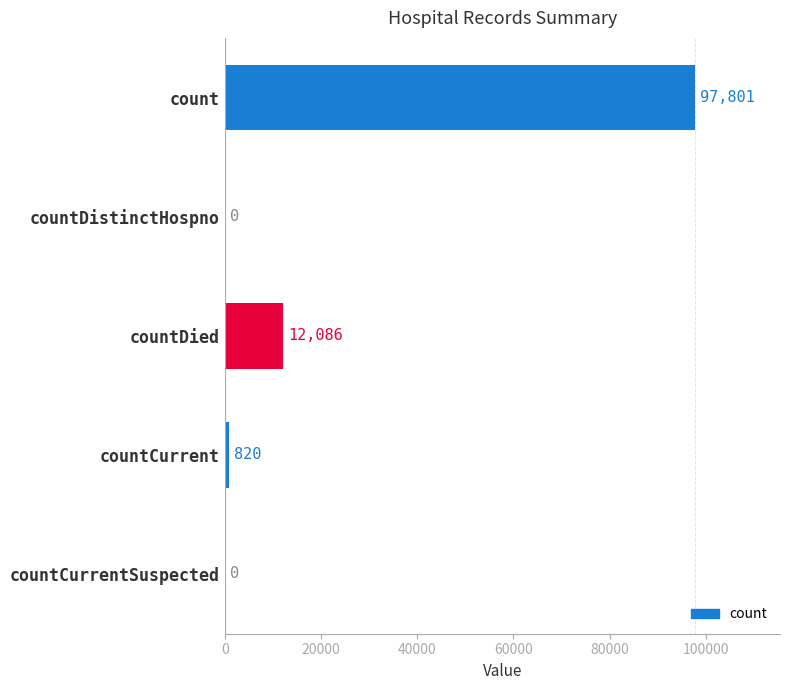

At which category does the chart reach its peak across all series?

count